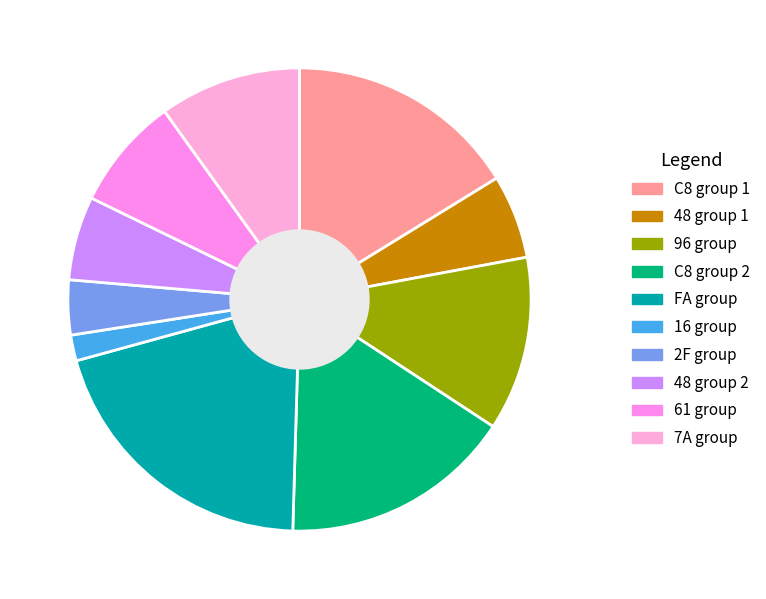

Which slice is the smallest?

16